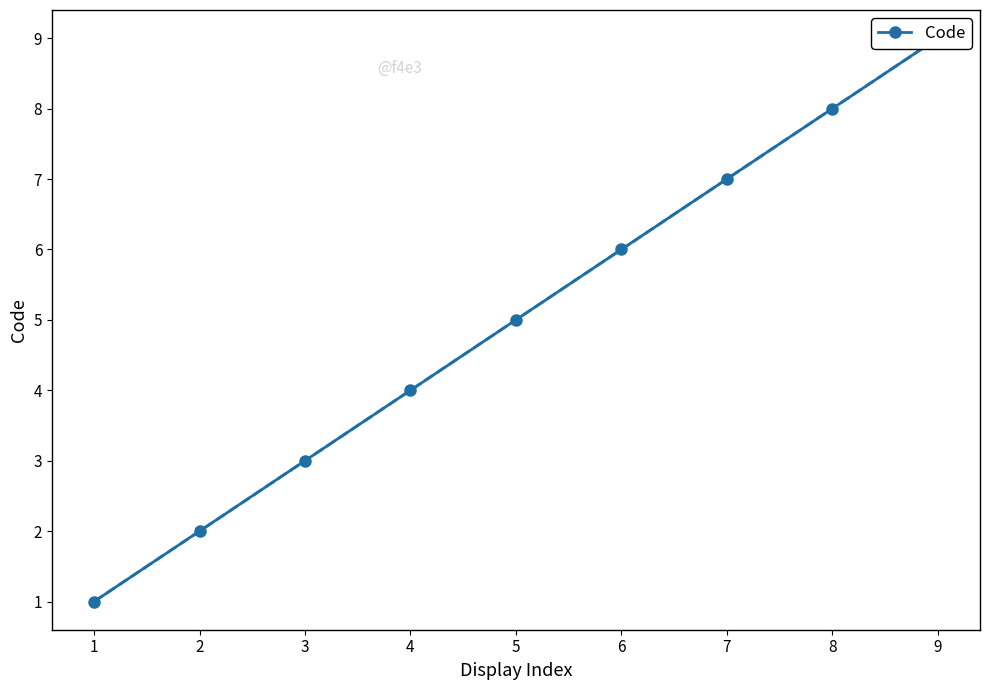

Reading right to left, extract all data points from this chart.

9=9	8=8	7=7	6=6	5=5	4=4	3=3	2=2	1=1